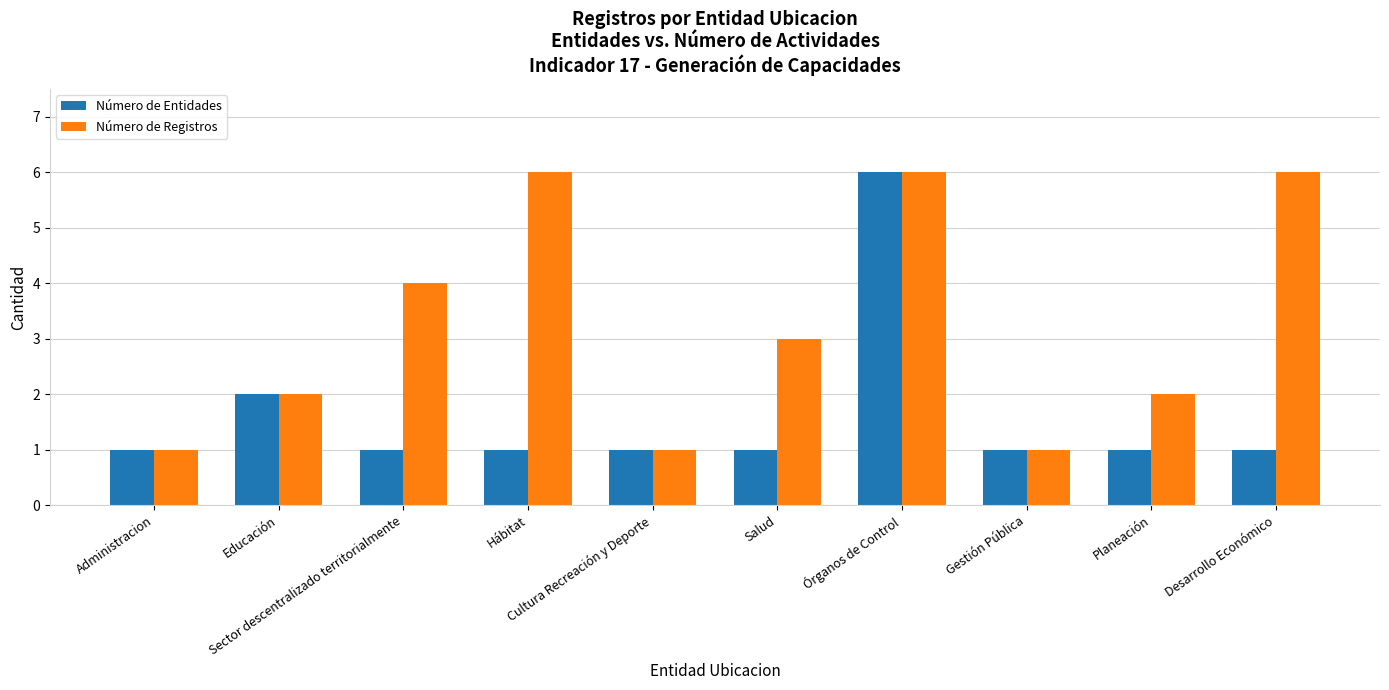

Reading left to right, list all the values displayed in this chart.

Número de Entidades: 1	2	1	1	1	1	6	1	1	1
Número de Registros: 1	2	4	6	1	3	6	1	2	6